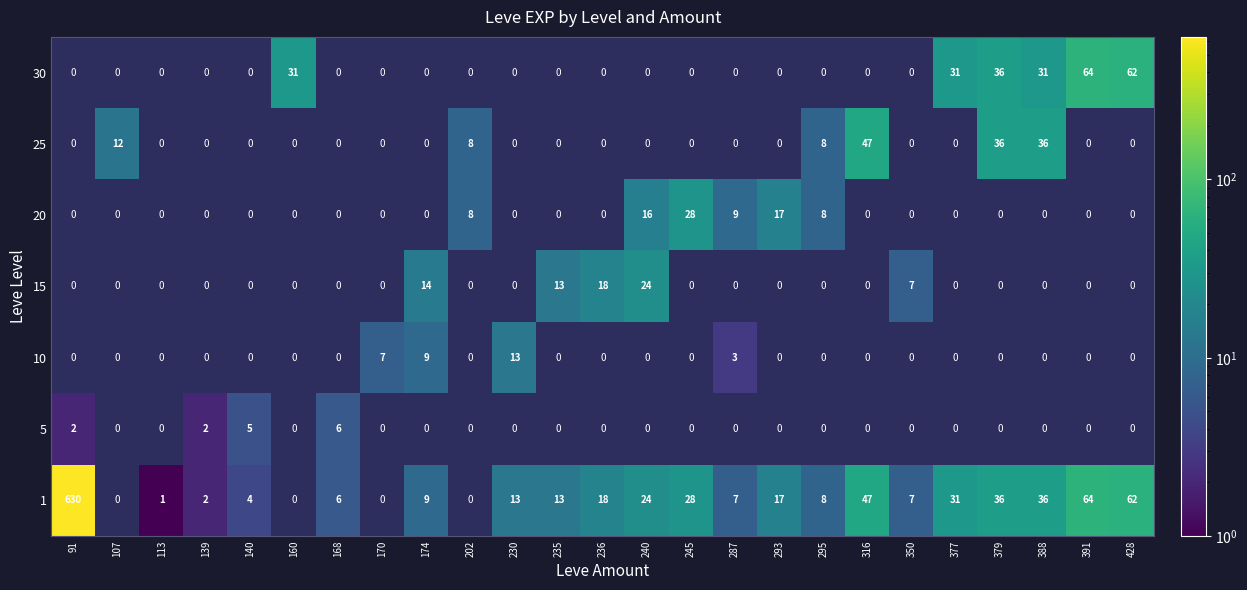

Is the value of 30 at 235 greater than the value of 5 at 202?

No